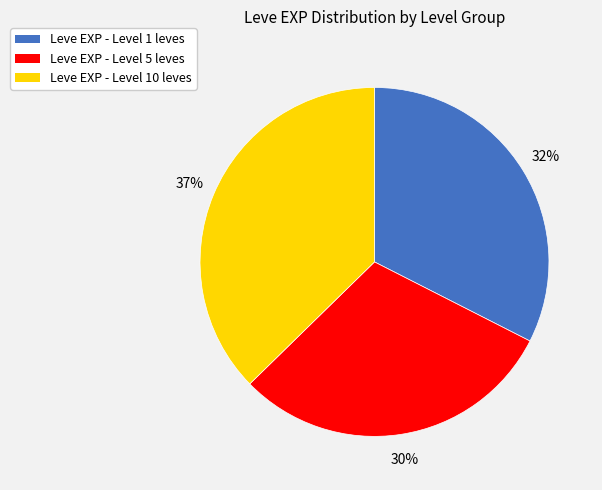

To the nearest percent, what is the difference between the largest and smallest slice percentages?

7%